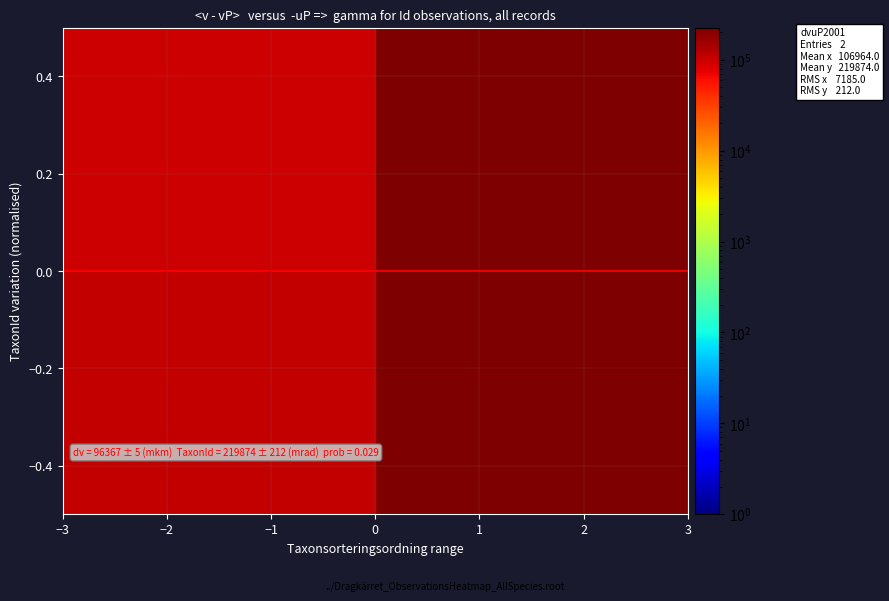

Reading right to left, what are all the values shown in this chart?

94053338: 220299	106964
102042056: 219874	96367